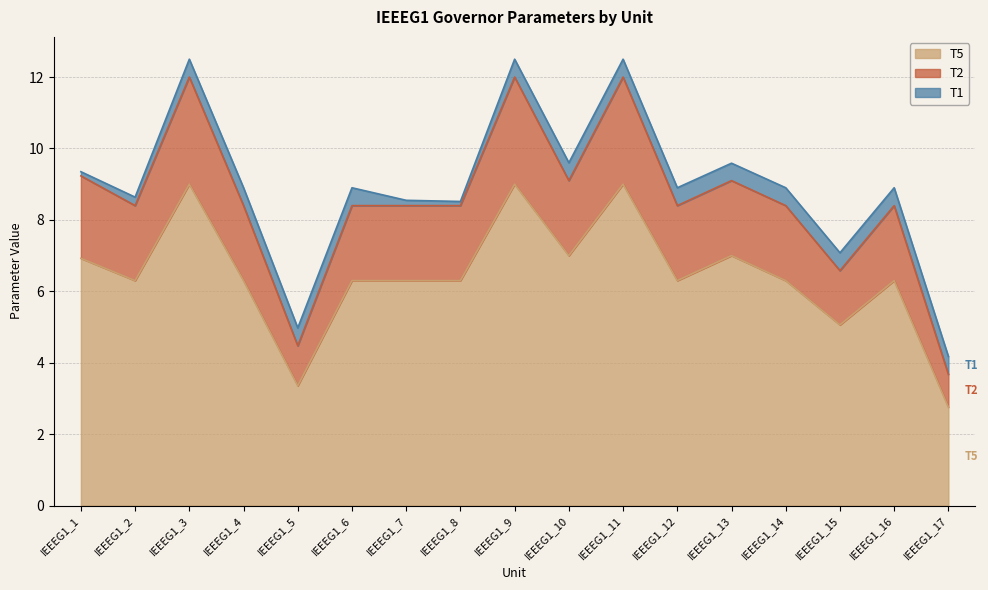

What is the minimum value for T5?

2.8